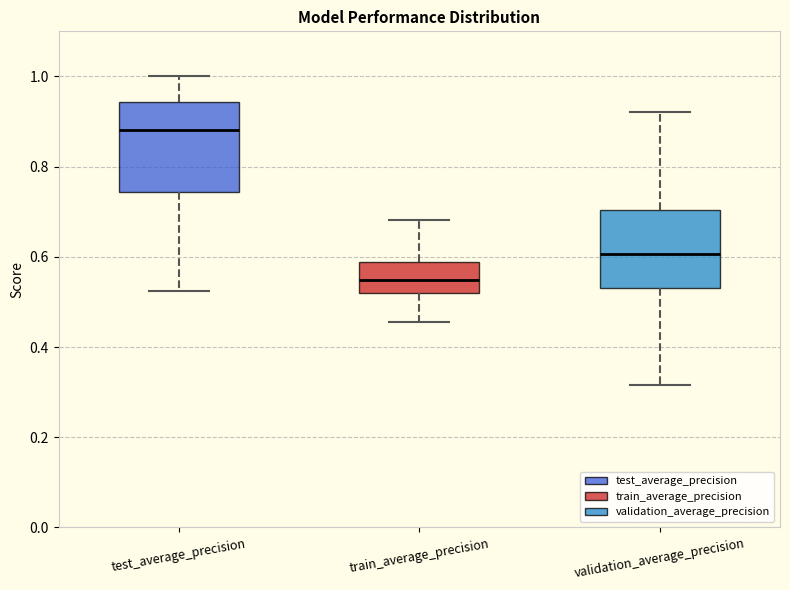

Which box's median line is the highest?

test_average_precision